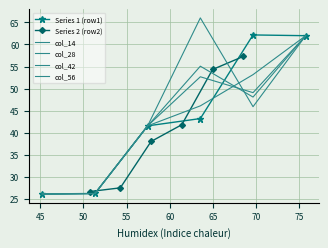

The value of col_28 at 55 is 10.4. True or false?

False